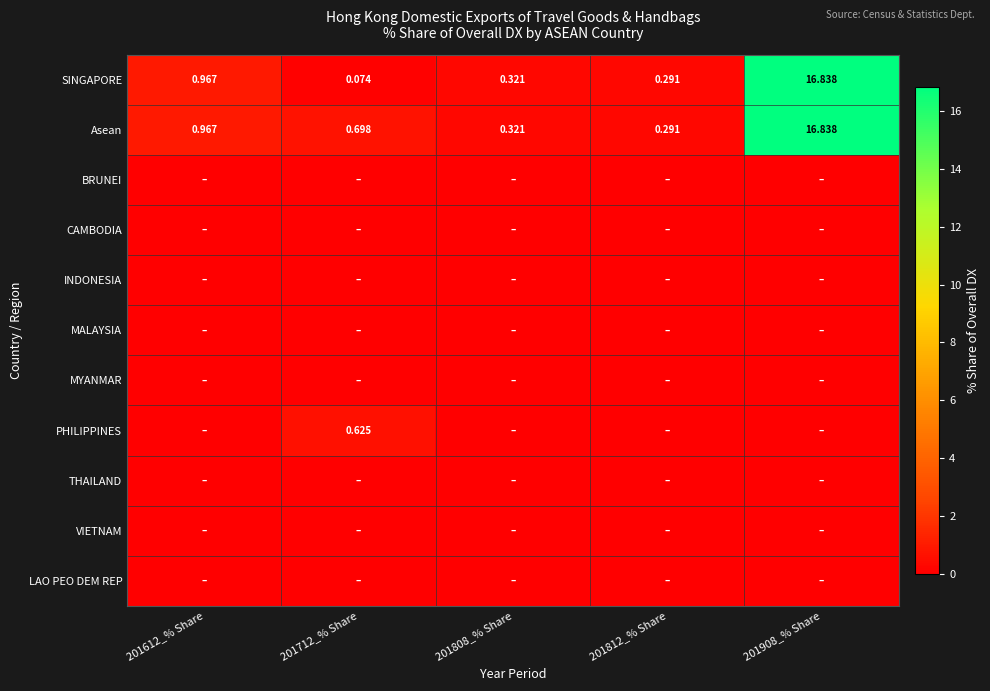

Which series has the largest range (max minus min)?

SINGAPORE